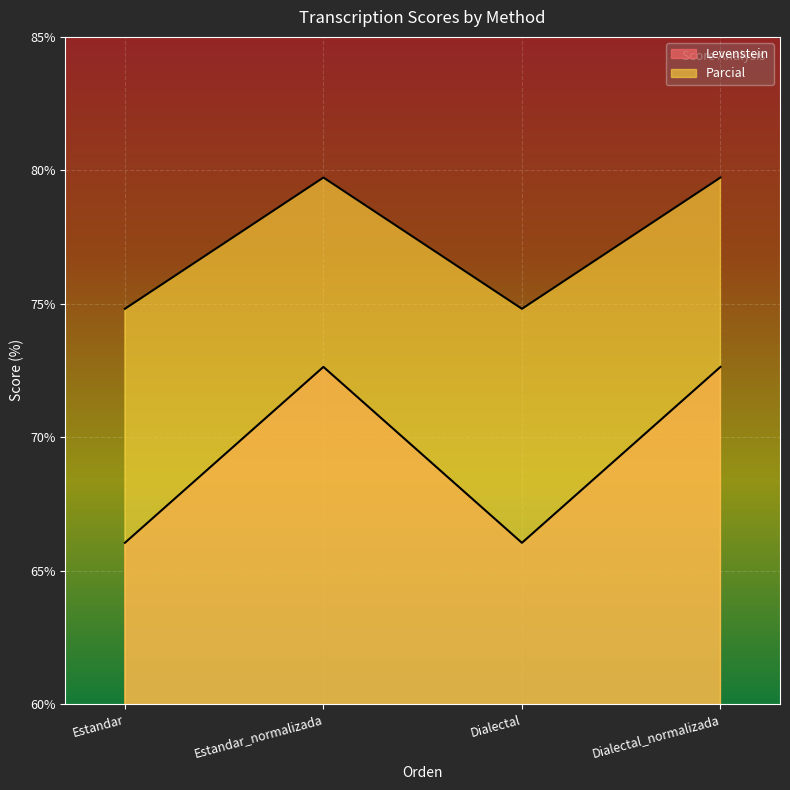

Which series has the largest total across all categories?

Parcial